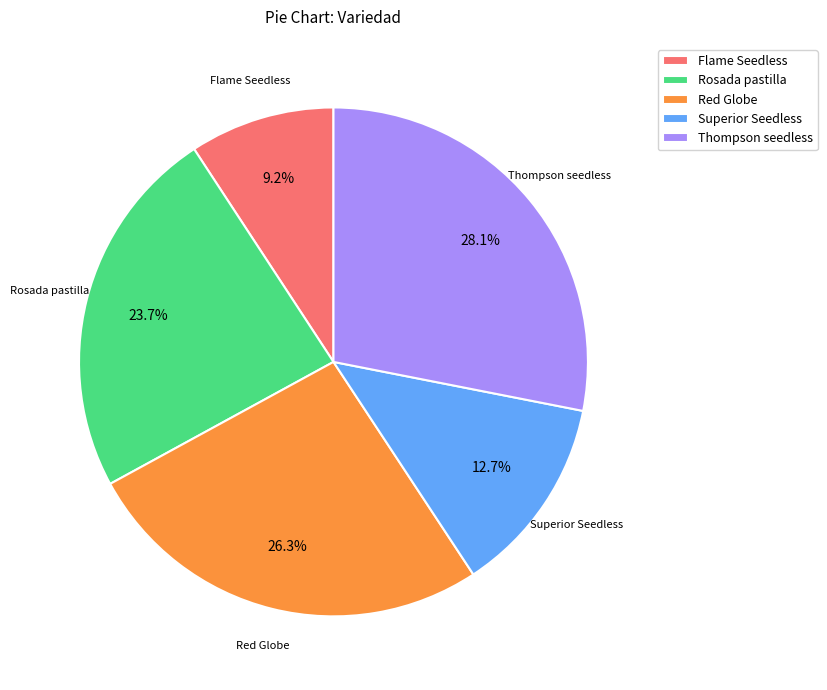

Between Thompson seedless and Flame Seedless, which is larger?

Thompson seedless